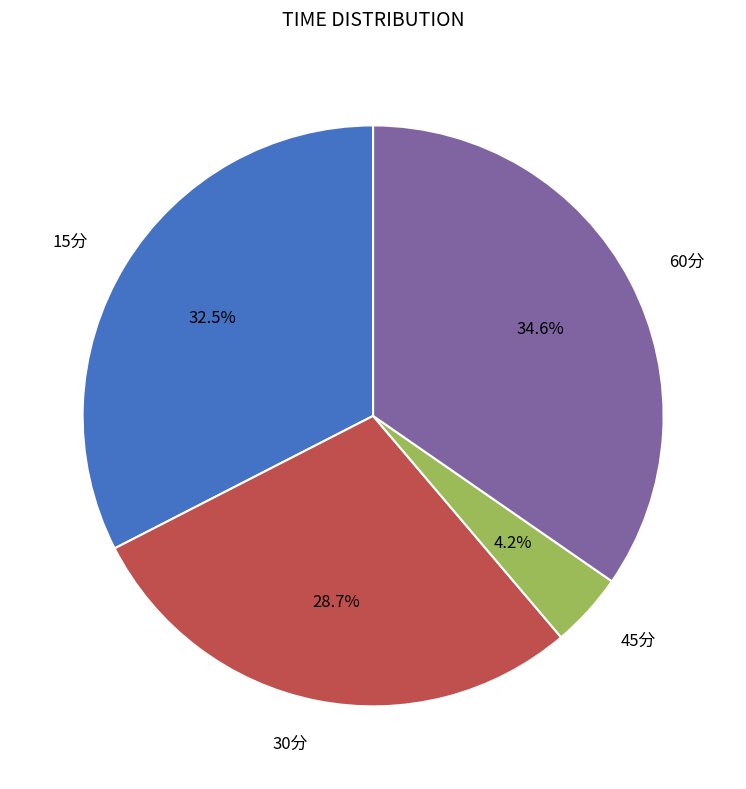

Is it true that 30分 is 29% of the pie?

True